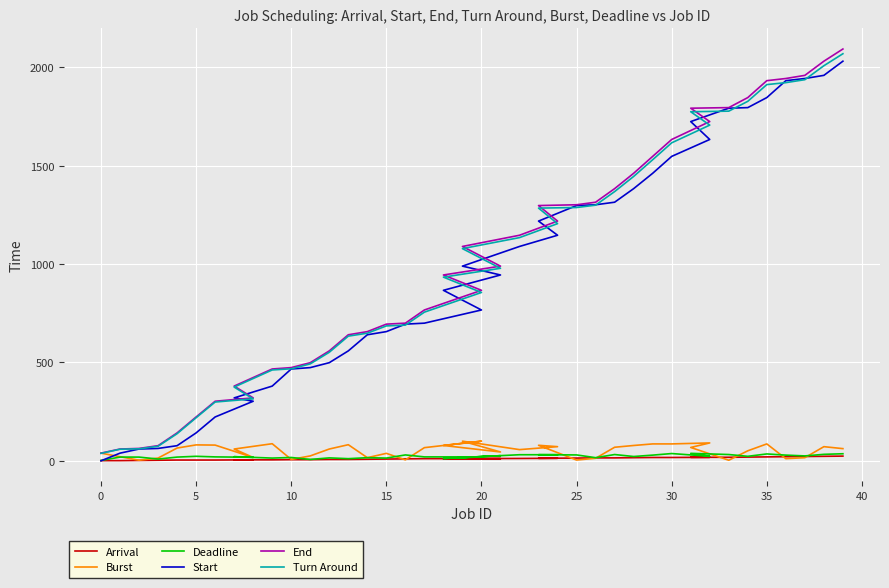

After their last crossing, which series has the higher values: Arrival or Start?

Start